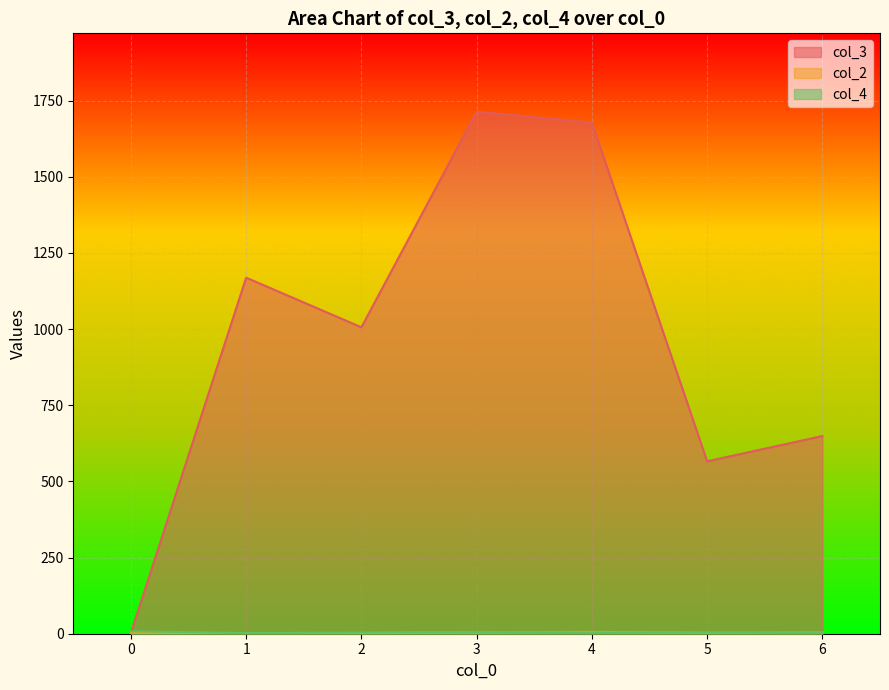

Which series has the largest range (max minus min)?

col_3